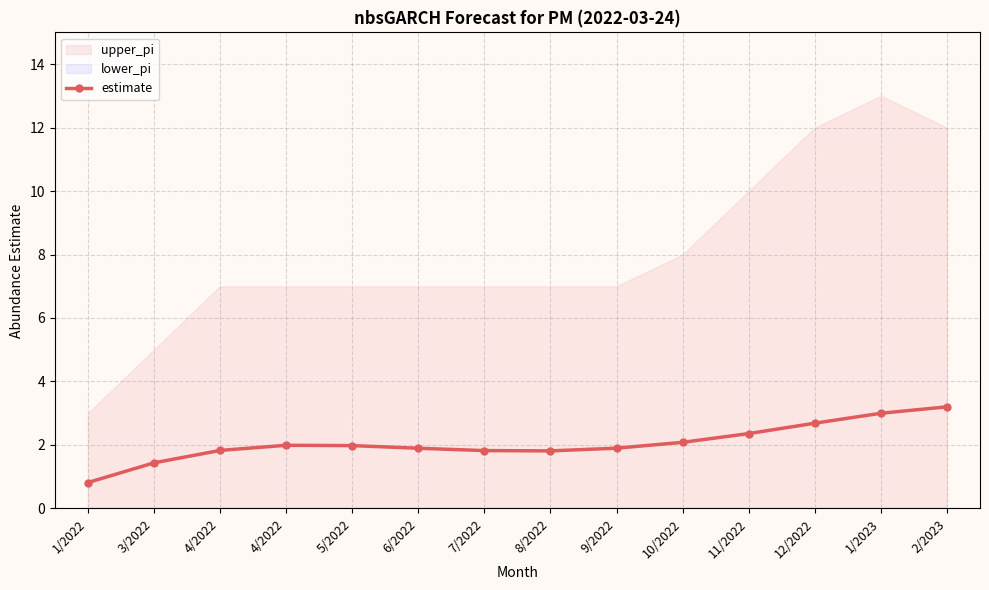

What is the sum of all values?

28.8